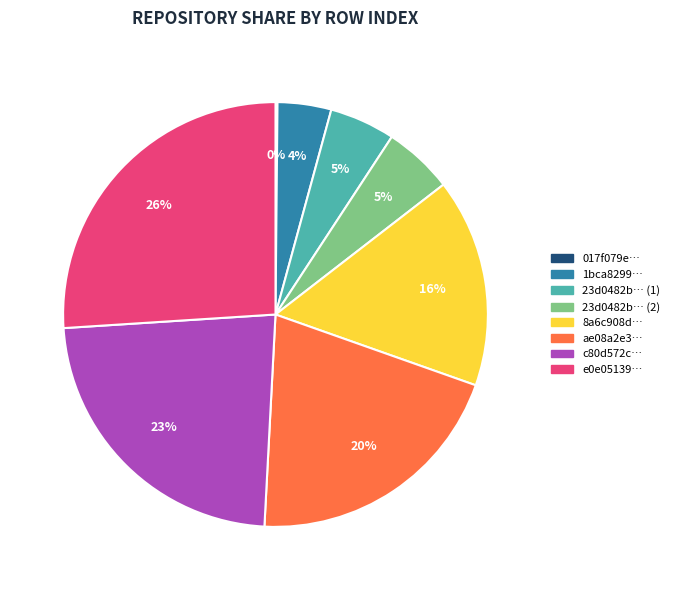

Does any single category account for the majority?

No